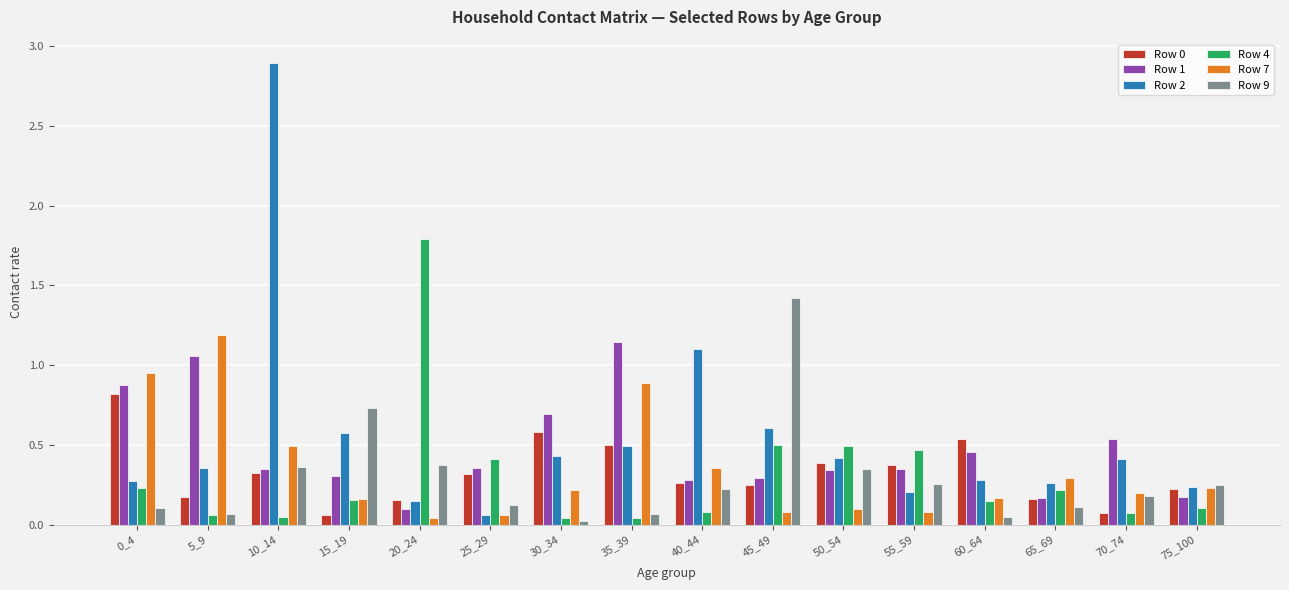

What is the spread (max minus min) of values at 0_4?

0.8